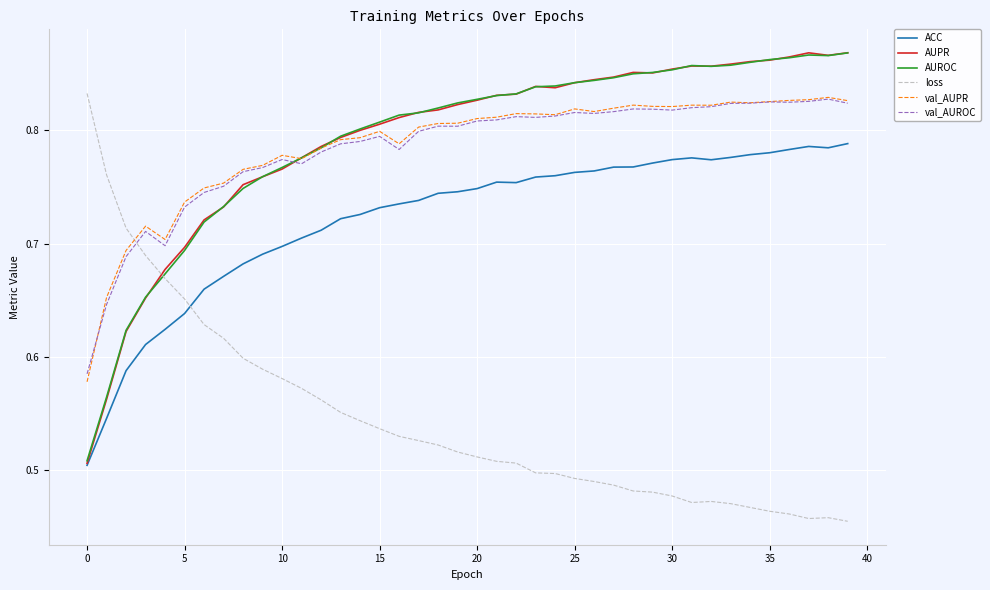

True or false: ACC and loss intersect in this chart.

True